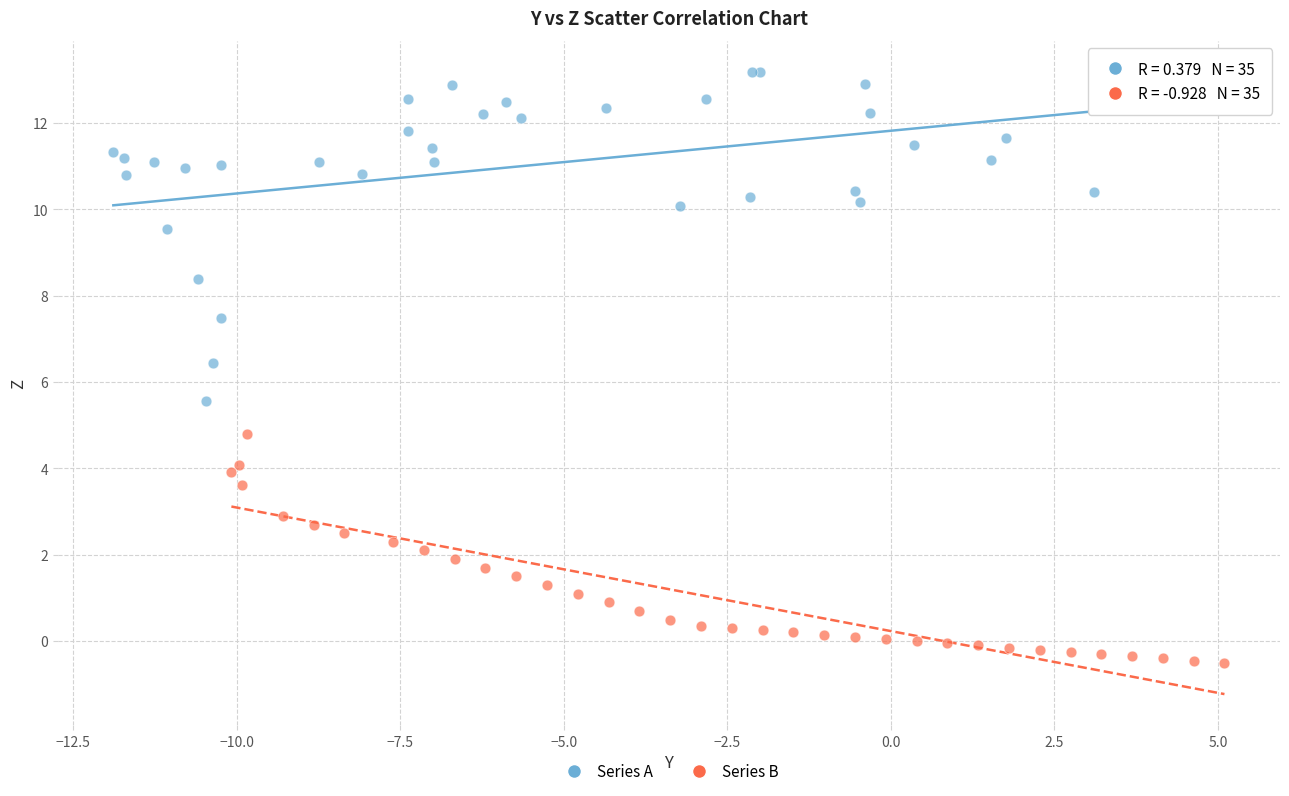

Which series contains the highest Y value?

Series A